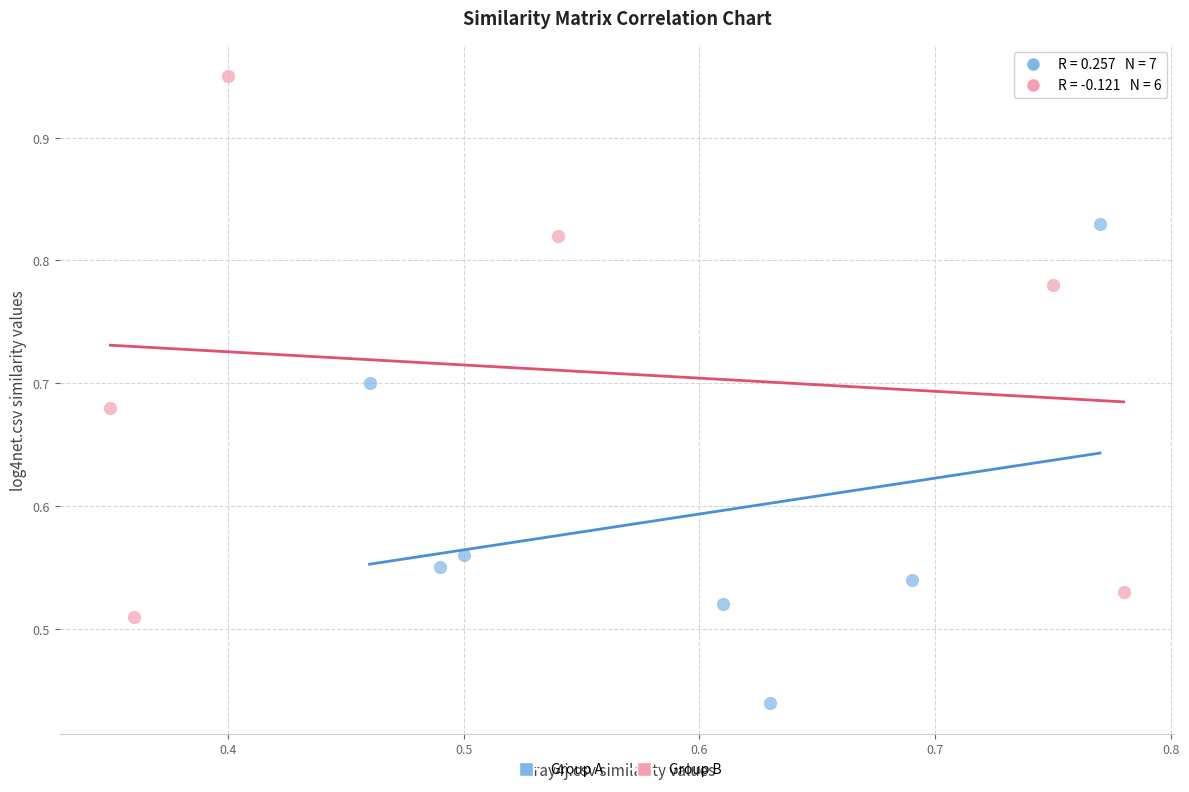

Which series has the widest spread of Y values?

Group B